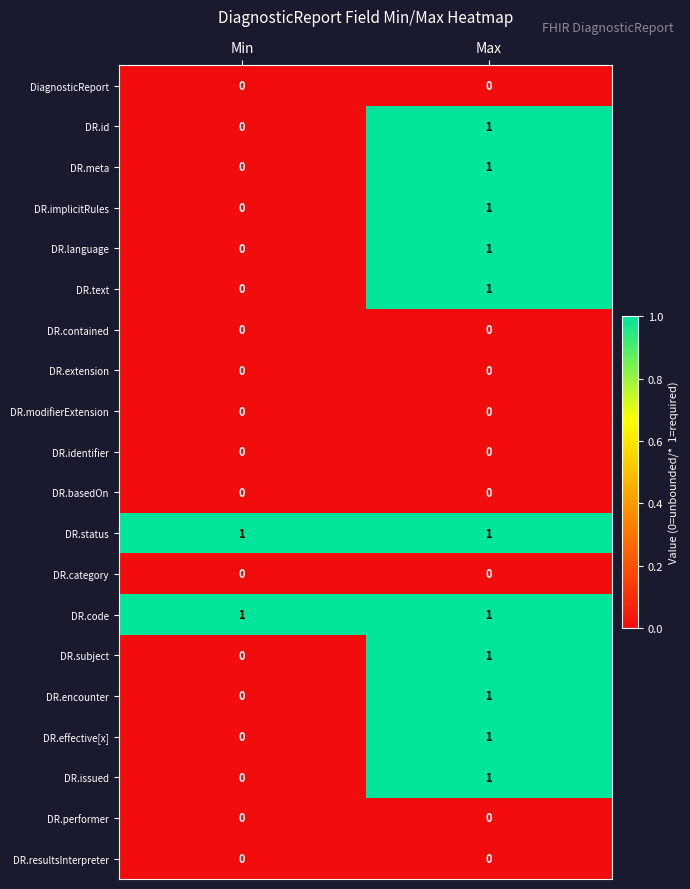

Which category has the highest value in the DR.language series?

Max